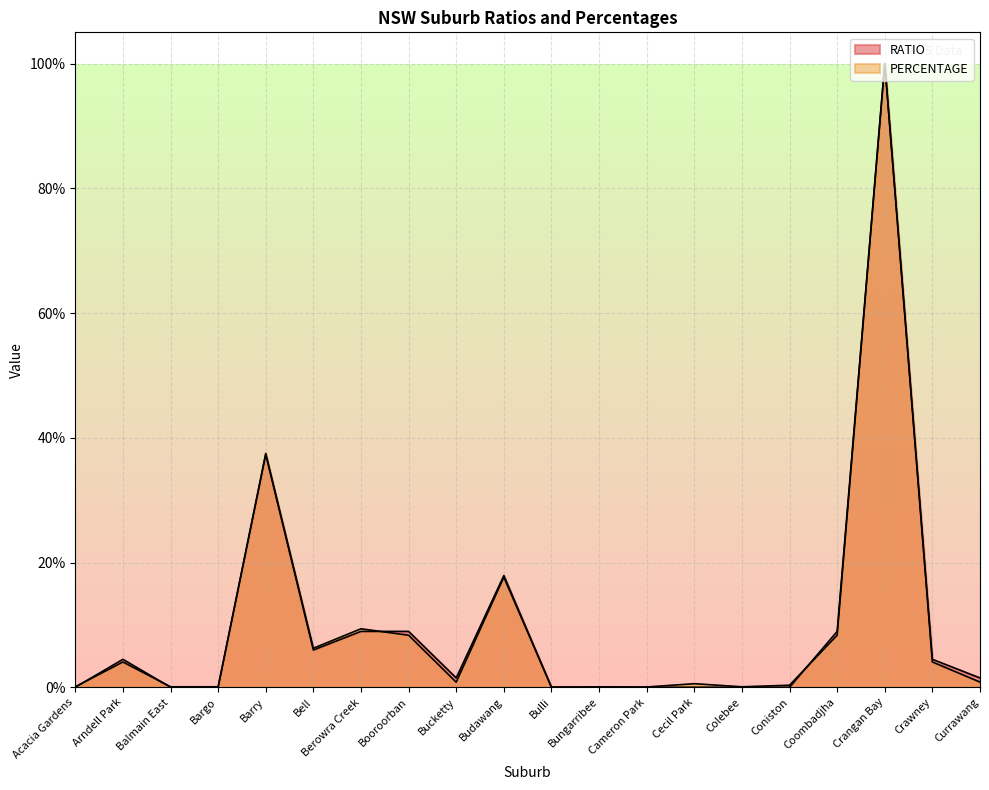

What is the label of the 18th point from the left?

Crangan Bay